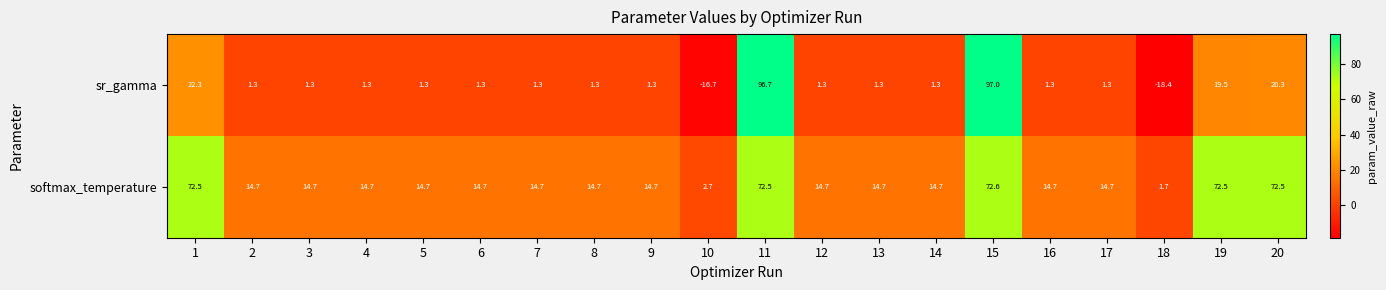

What is the total value across all series at 6?

16.0